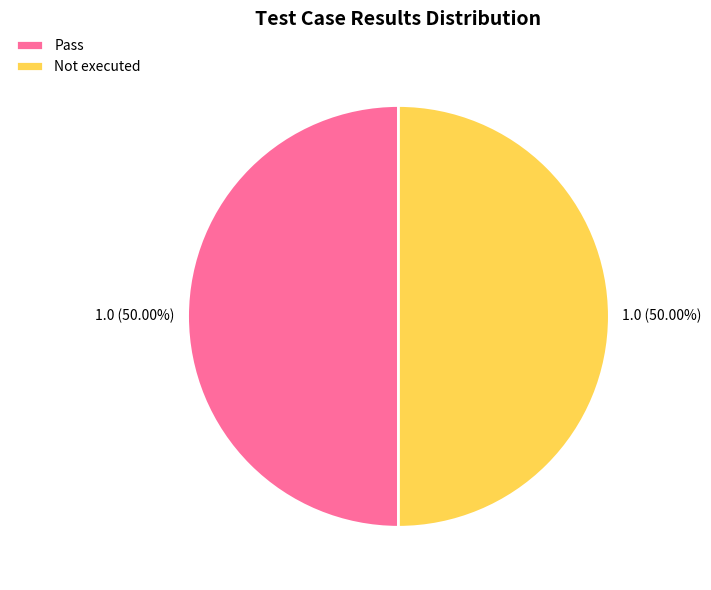

Is the sum of Pass and Not executed greater than half?

Yes